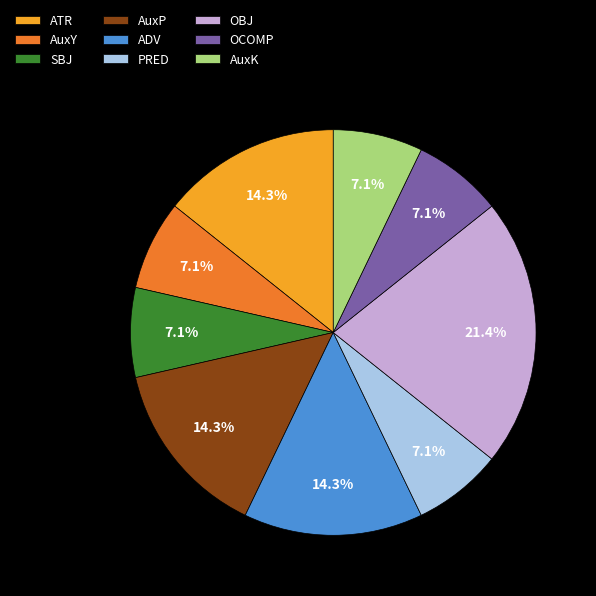

Count the number of slices in the pie.

9